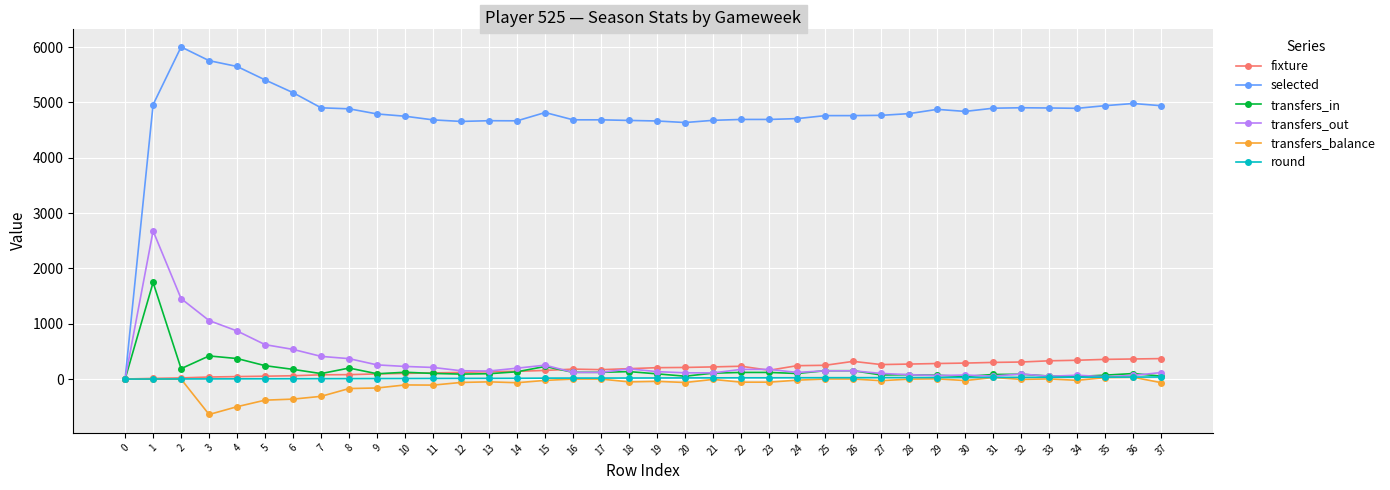

Count the number of categories in the chart.

38